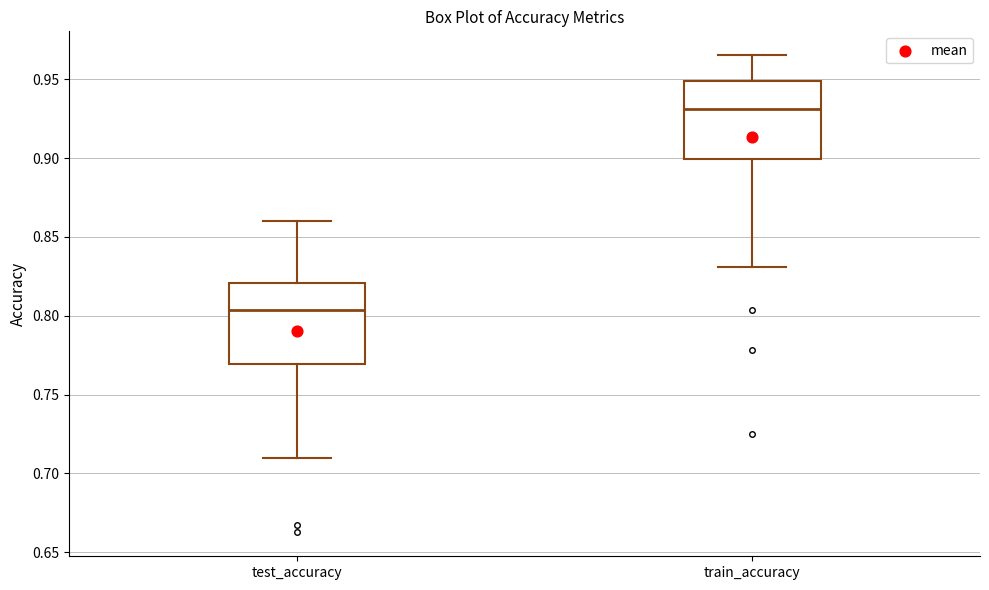

Reading left to right, transcribe this box plot: for each box, give where its median line is, the range the box spans, and where its two whiskers end, as read against the y-axis. The values are not printed on the chart, so give them approximately, as read against the axis.

test_accuracy: median 0.805, box 0.770 to 0.820, whiskers 0.710 to 0.860
train_accuracy: median 0.930, box 0.900 to 0.950, whiskers 0.830 to 0.965